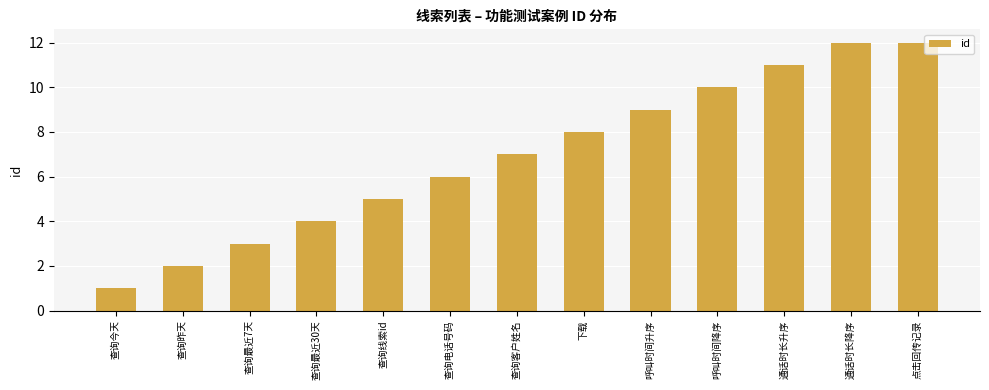

True or false: the data shows 12 at 点击回传记录.

True